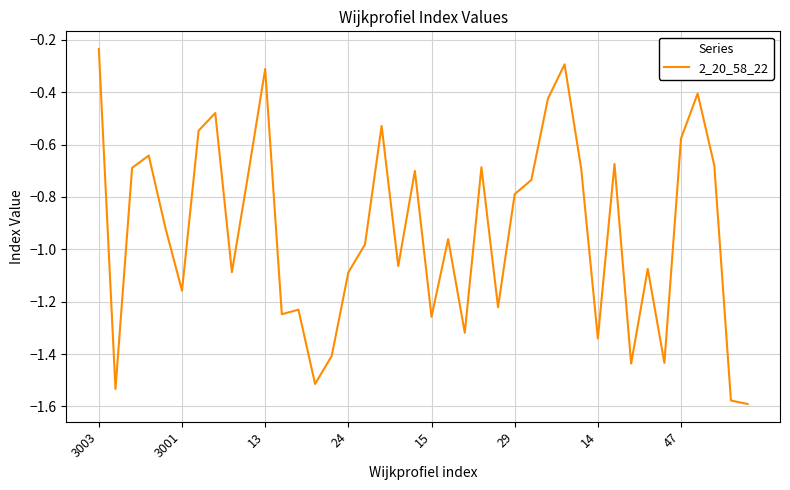

What is the difference between the maximum and minimum values?

1.4